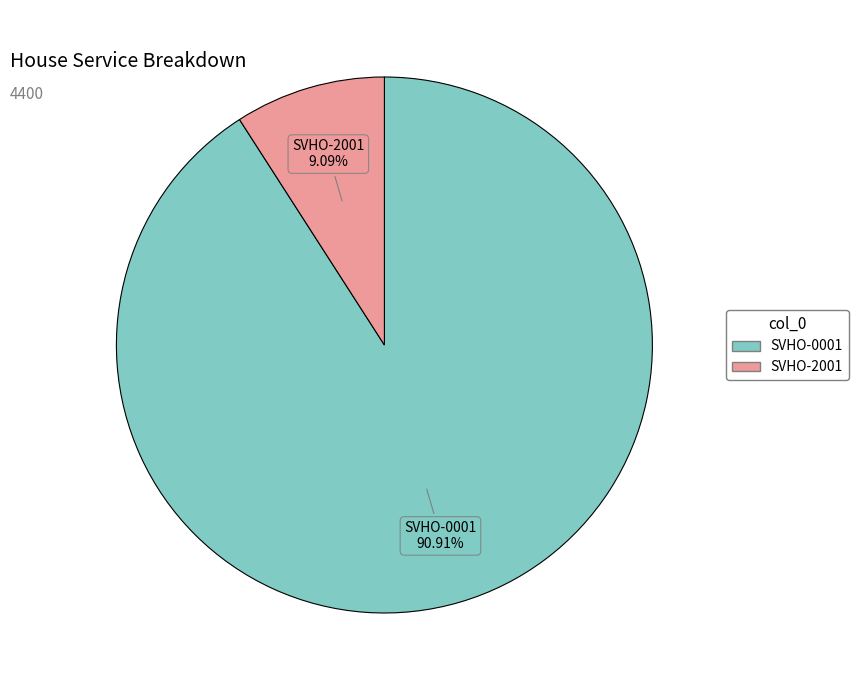

Rank the categories by value from highest to lowest.

SVHO-0001, SVHO-2001